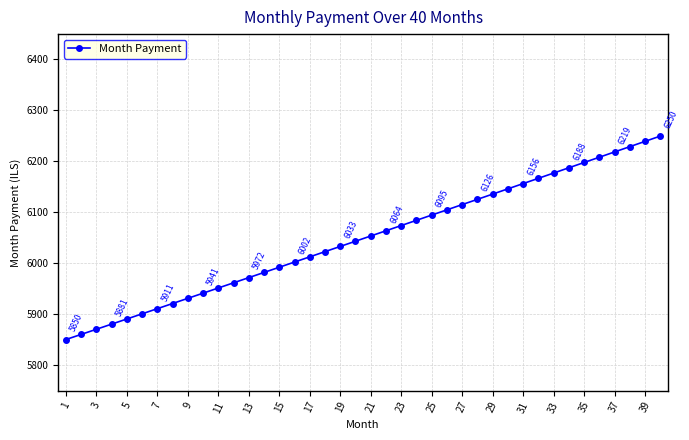

What is the value of the 38th point from the left?

6229.0